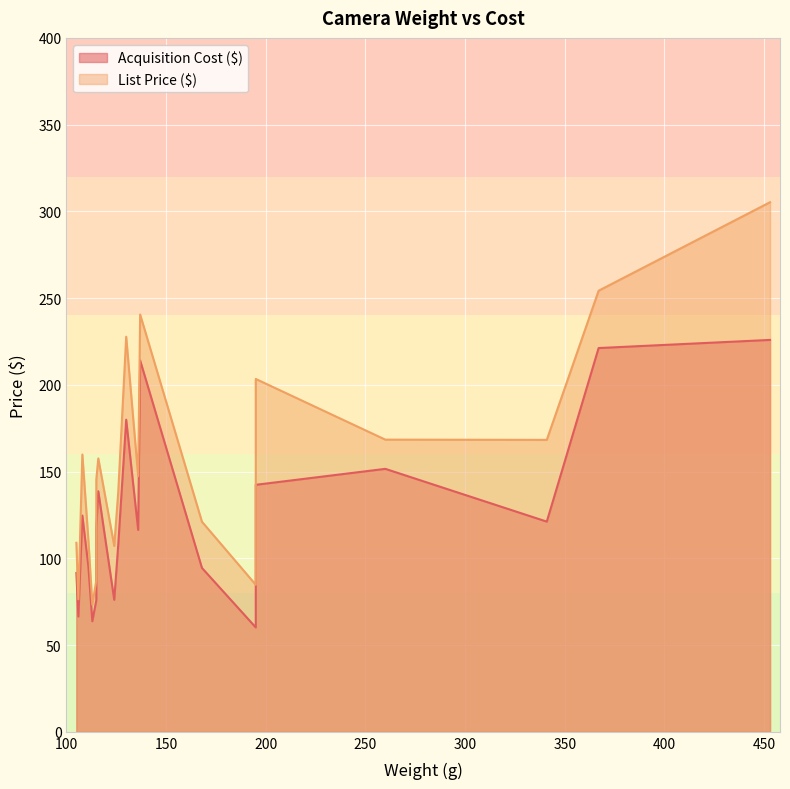

Between 113 and 136, which series saw the biggest shift?

List Price ($)